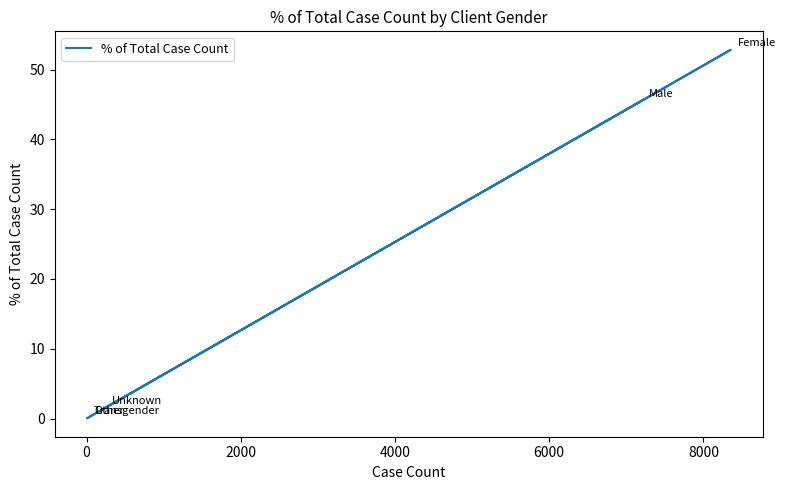

How many values exceed 1?

3